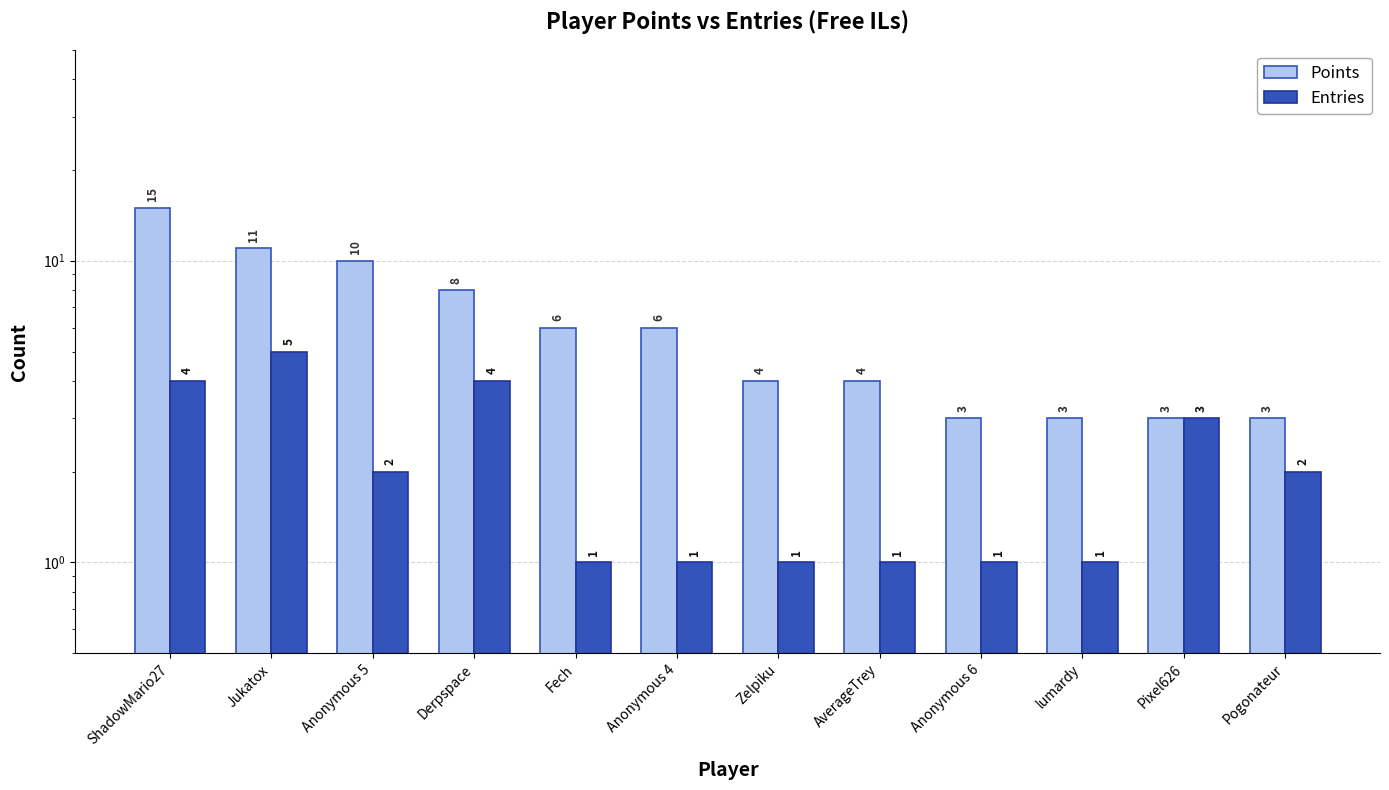

What are all the series names shown in the legend?

Points, Entries